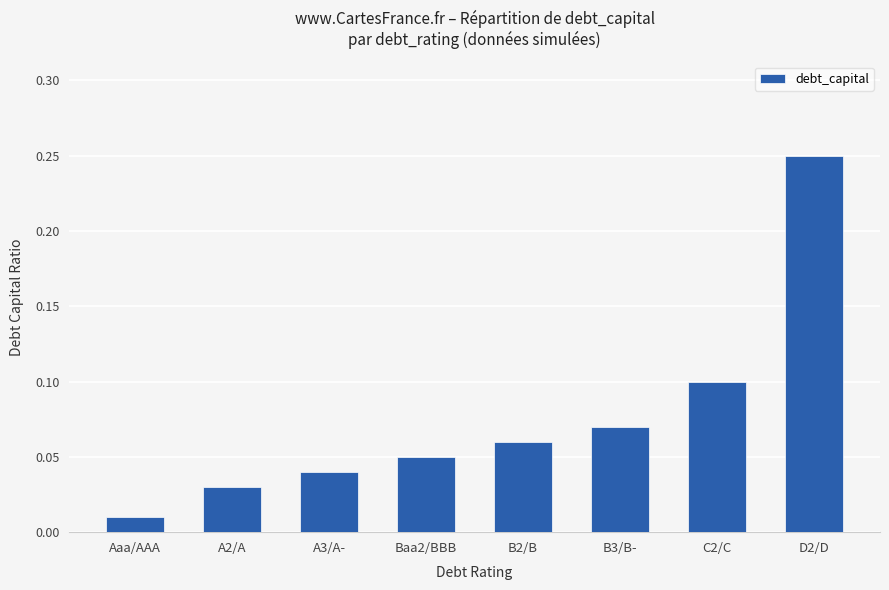

What is the label of the 5th bar from the left?

B2/B